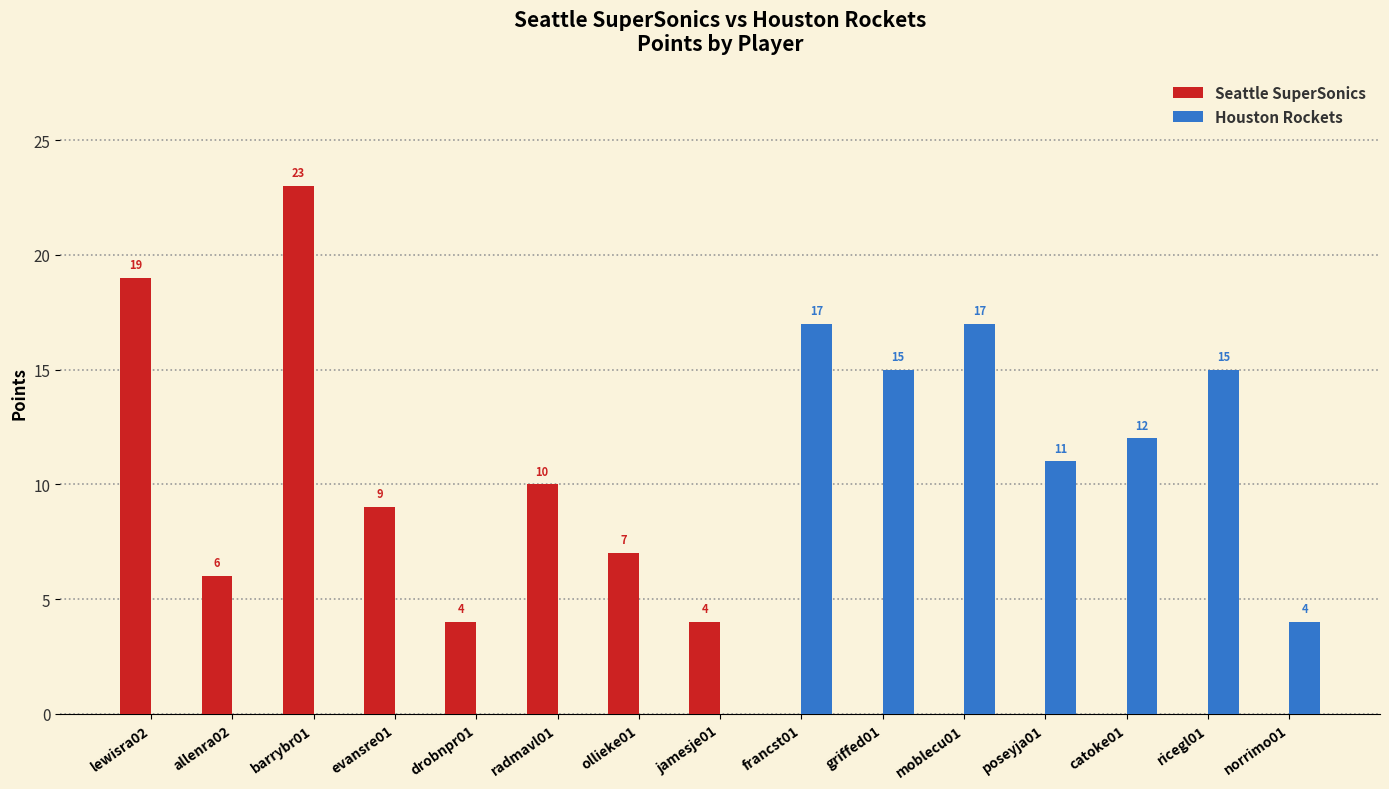

Reading left to right, list all the values displayed in this chart.

Seattle SuperSonics: 19	6	23	9	4	10	7	4	0	0	0	0	0	0	0
Houston Rockets: 0	0	0	0	0	0	0	0	17	15	17	11	12	15	4